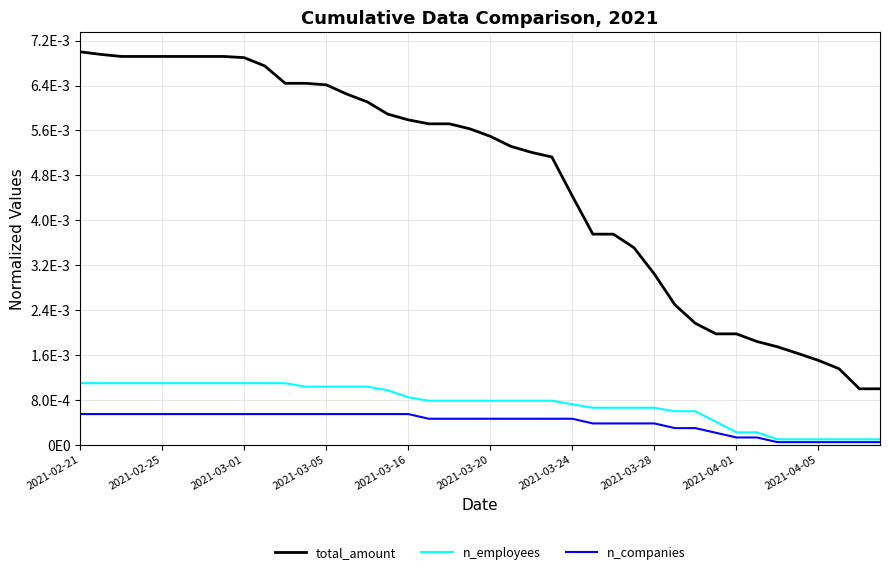

True or false: n_employees and n_companies intersect in this chart.

False